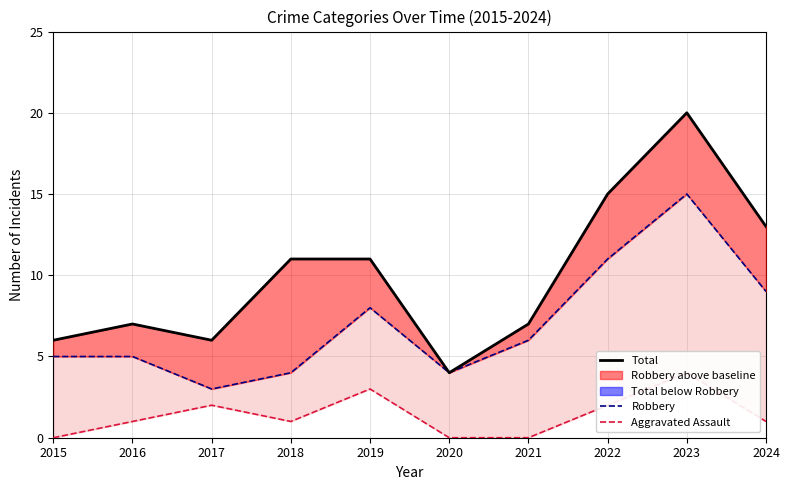

What is the total value across all series at 2017?

11